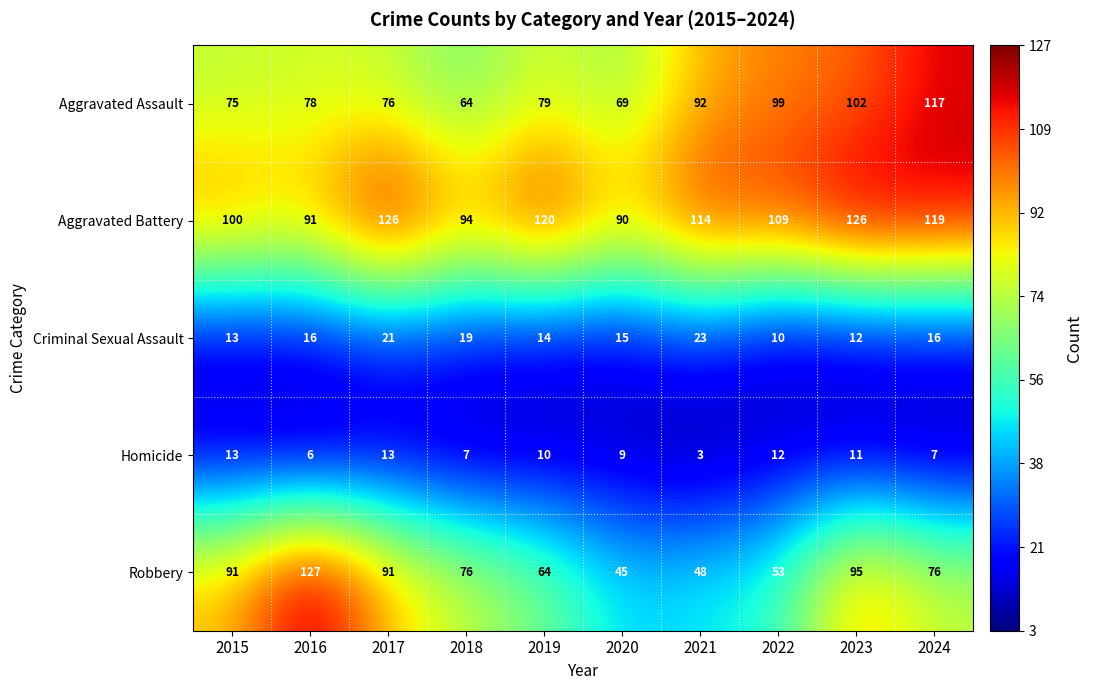

What is the difference between the highest and lowest values at 2019?

110